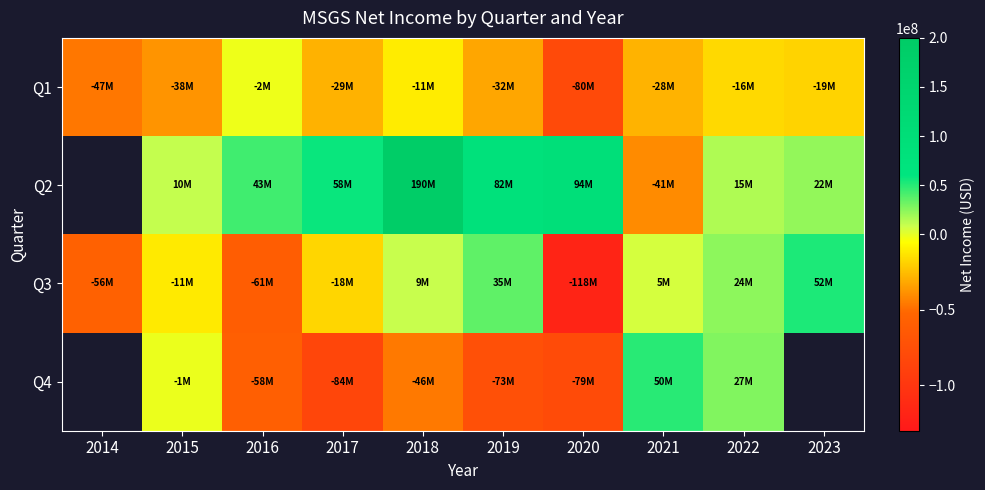

At which category is the sum across all series the highest?

2018